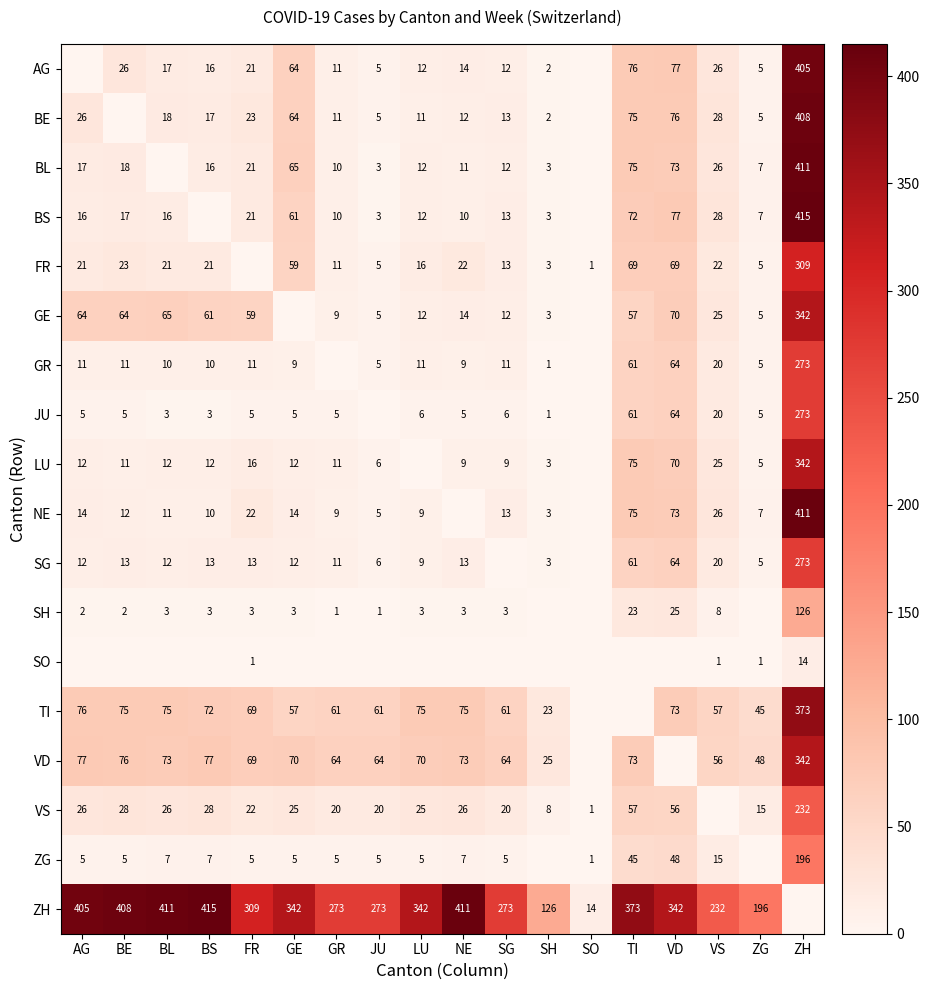

True or false: TI has a value of 57 at VS.

True